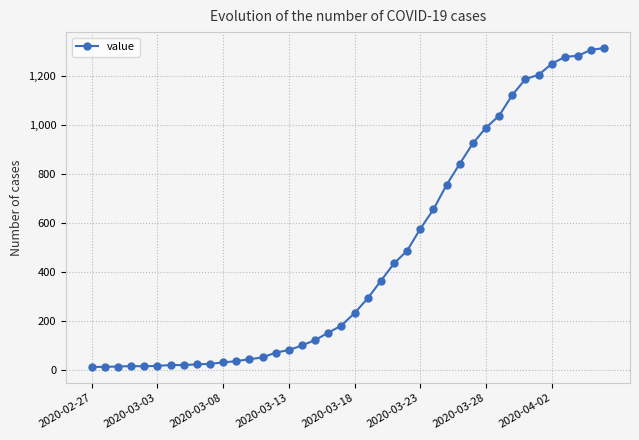

What is the maximum value shown in the chart?

1312